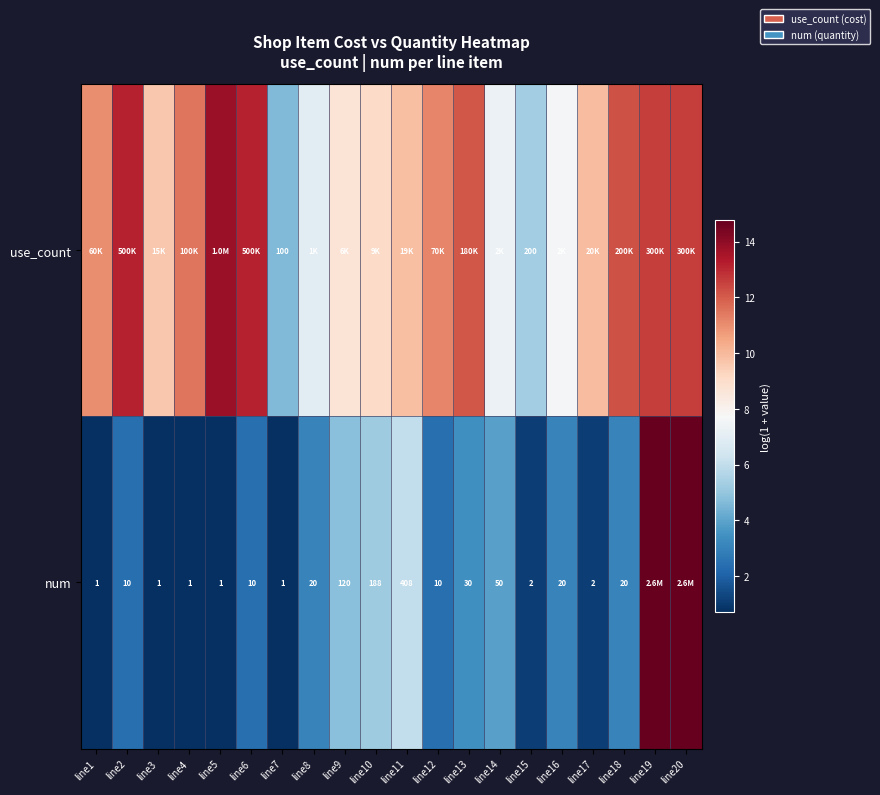

At which category is the sum across all series the highest?

line19